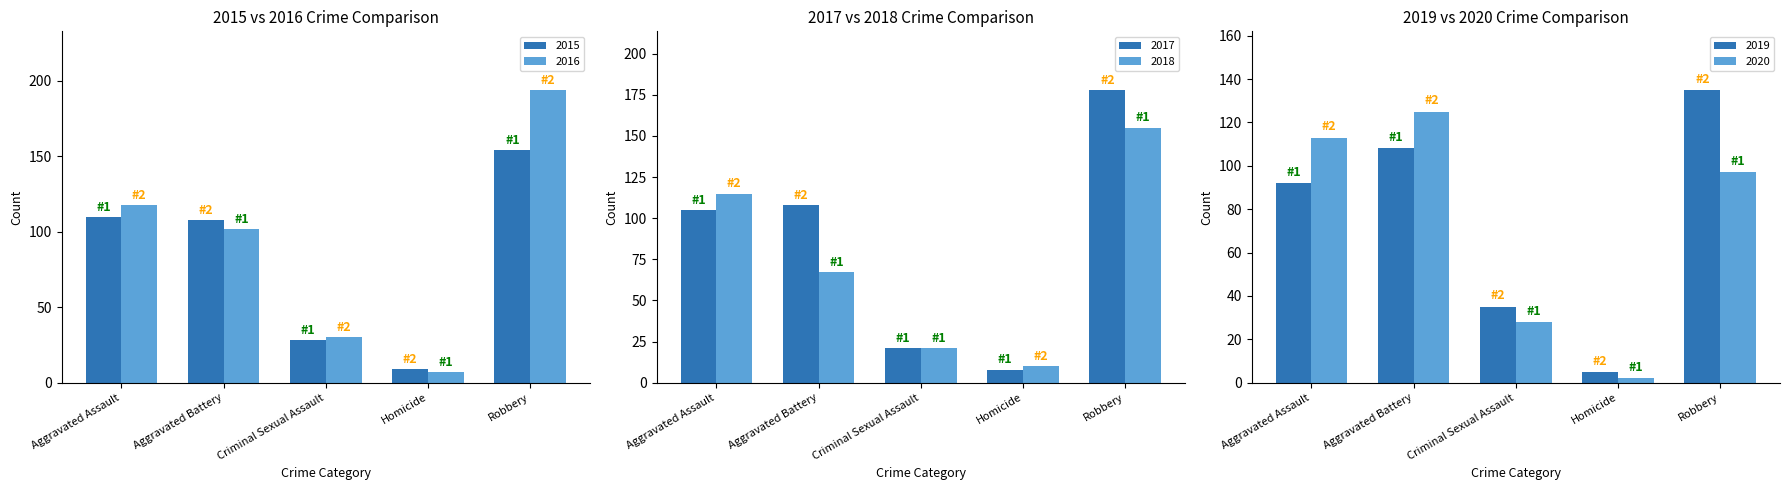

What is the maximum value for 2015?

154